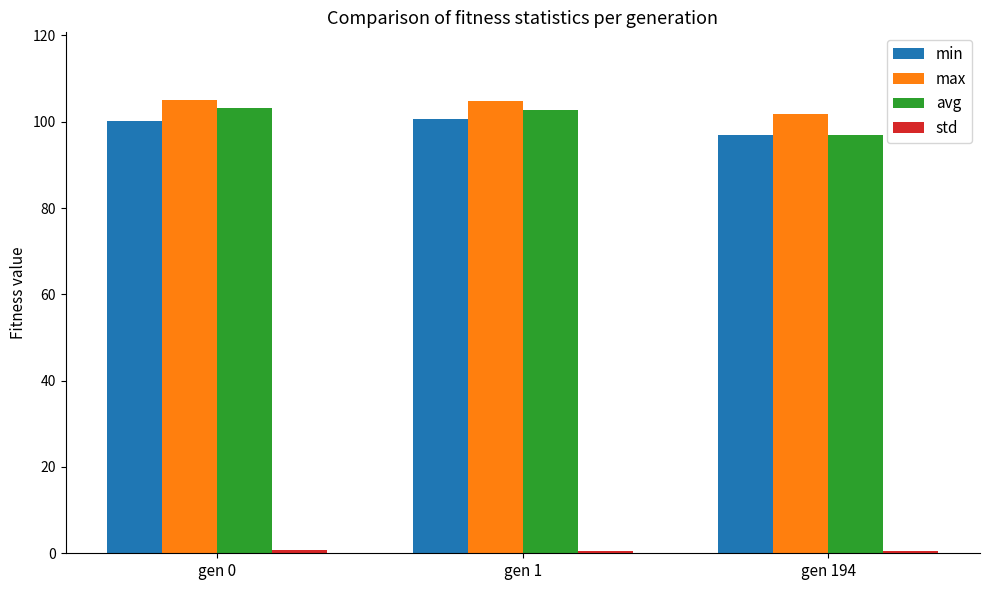

Is it true that avg equals 60.3 at gen 0?

False